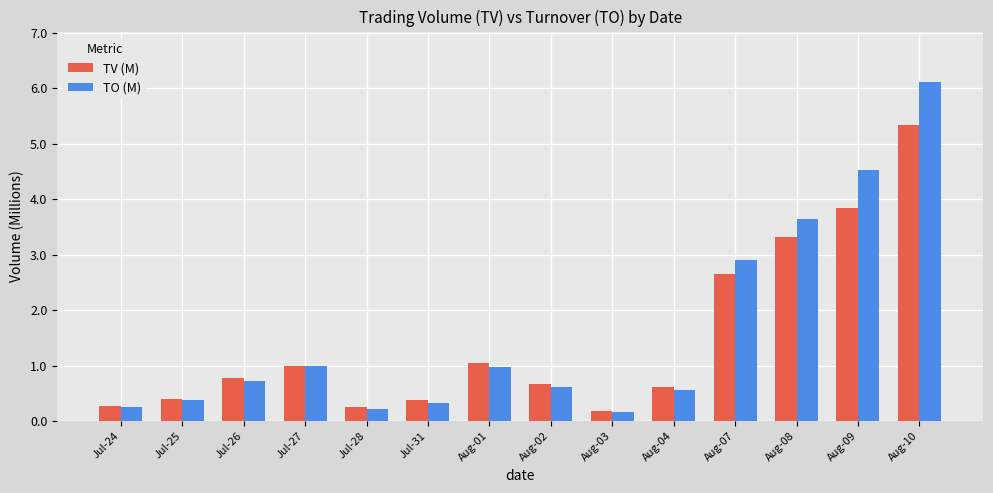

At how many categories does at least one series exceed 6?

1